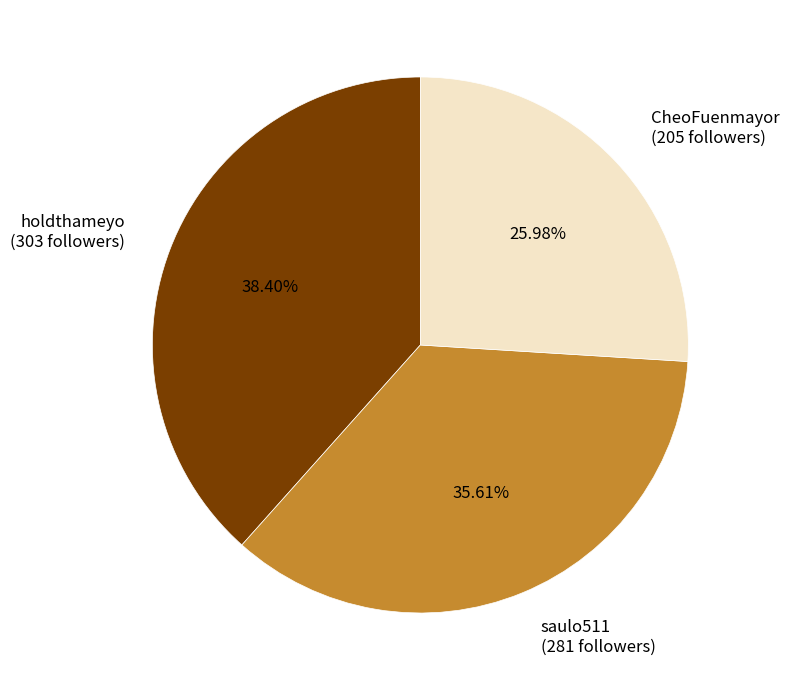

Rank the categories by value from highest to lowest.

holdthameyo (303 followers), saulo511 (281 followers), CheoFuenmayor (205 followers)